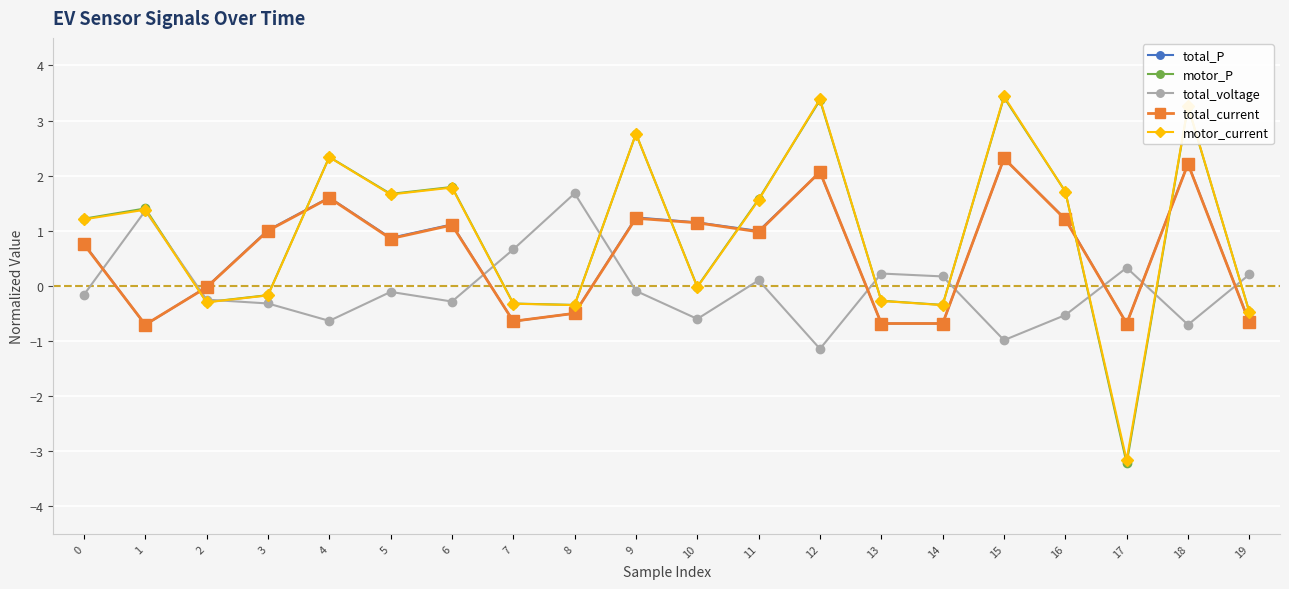

Is the value of motor_P at 4 greater than the value of total_voltage at 9?

Yes